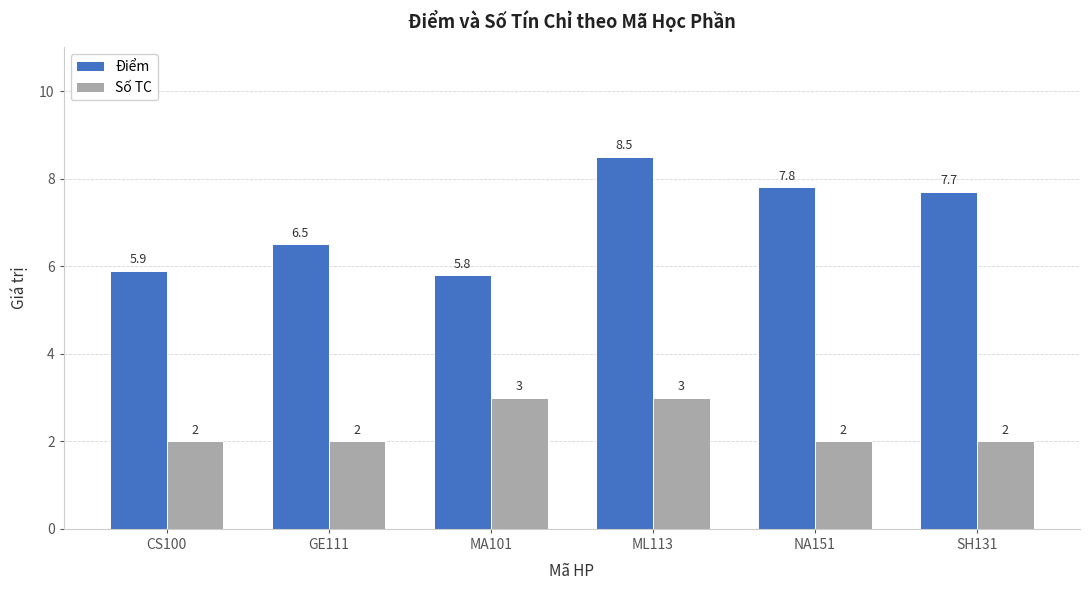

What is the label of the 5th bar from the right?

GE111